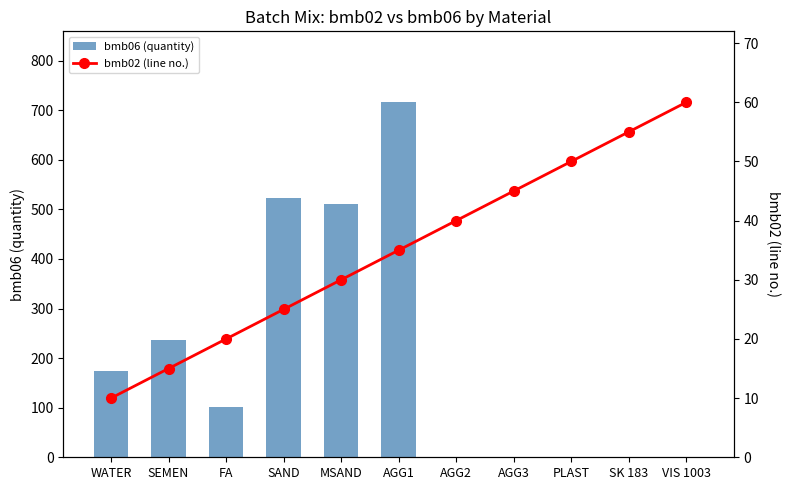

Which label corresponds to the smallest value in the chart?

AGG2